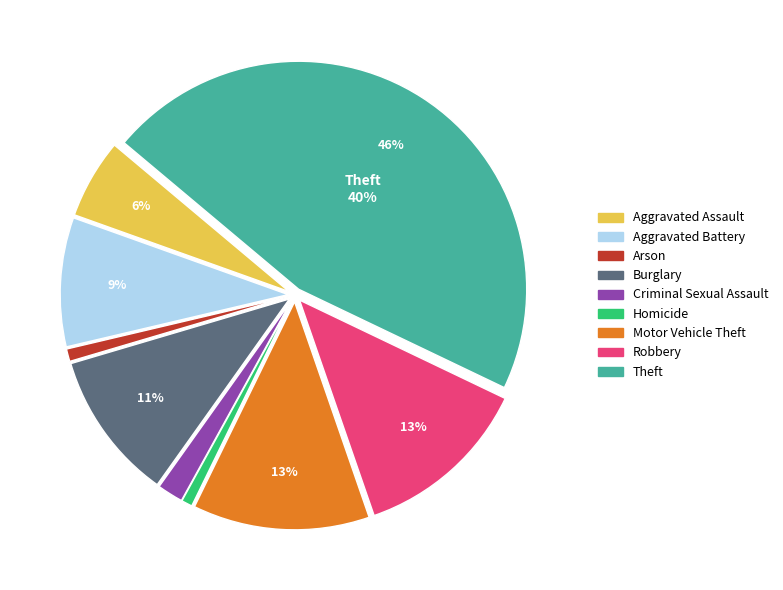

What percentage is the Robbery slice, to the nearest percent?

13%